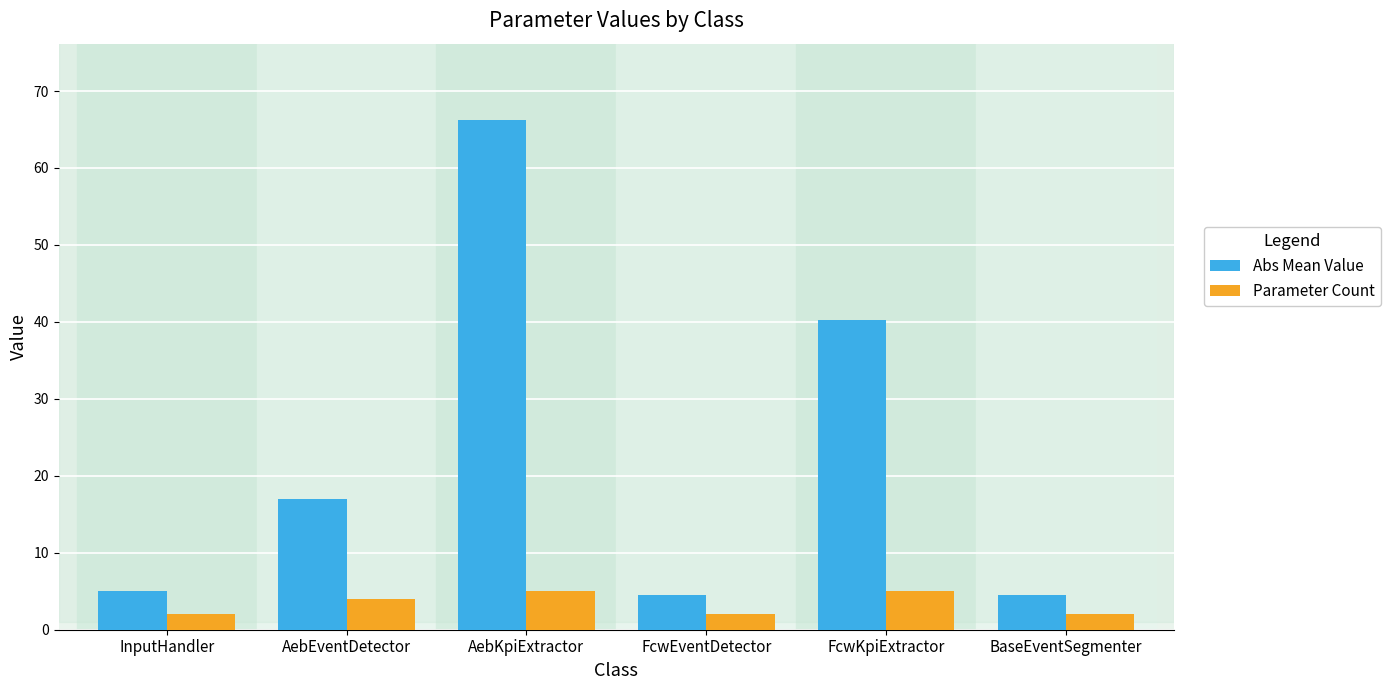

At which label does Abs Mean Value reach its peak?

AebKpiExtractor